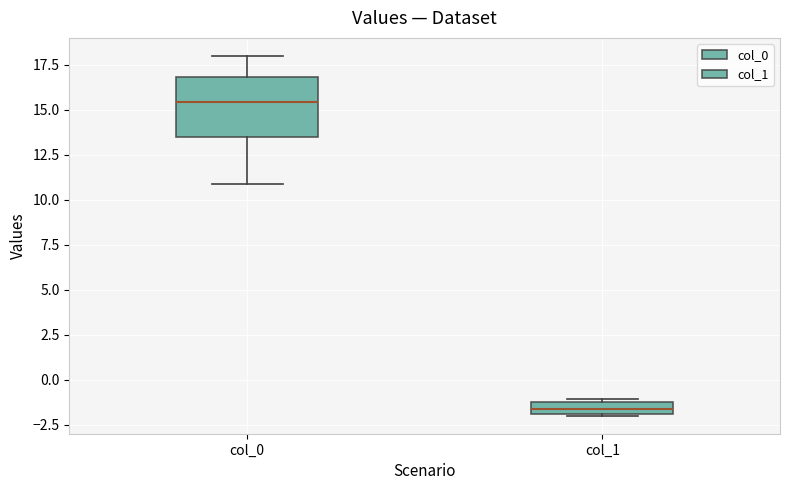

Which box is the tallest, from its lower edge to its upper edge?

col_0